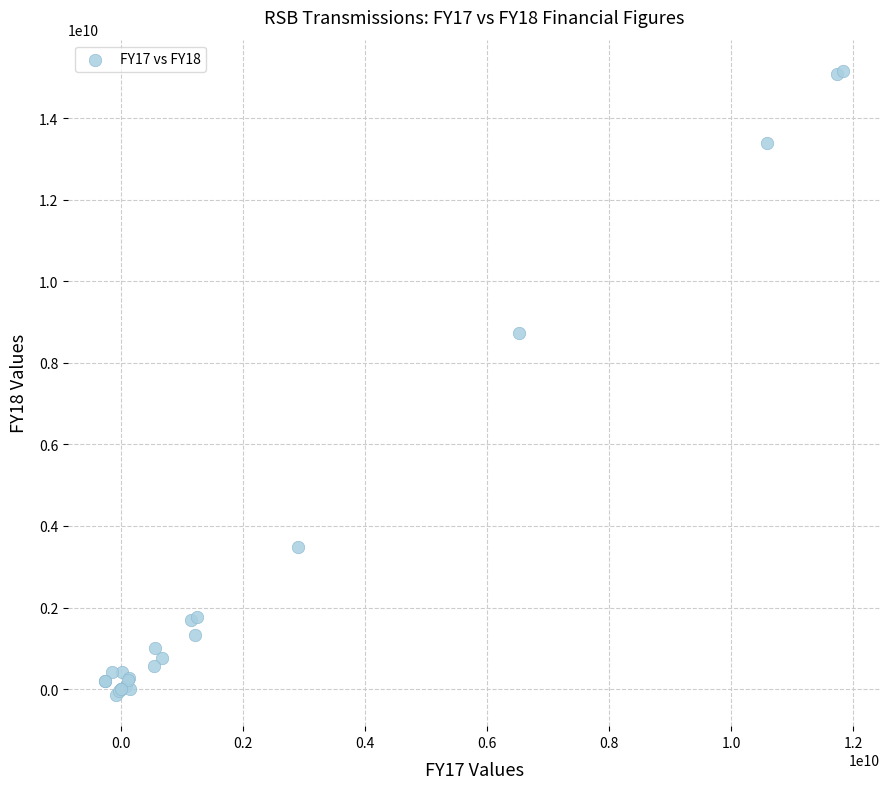

What Y value in the scatter plot is closest to 7506726735?

8731291359